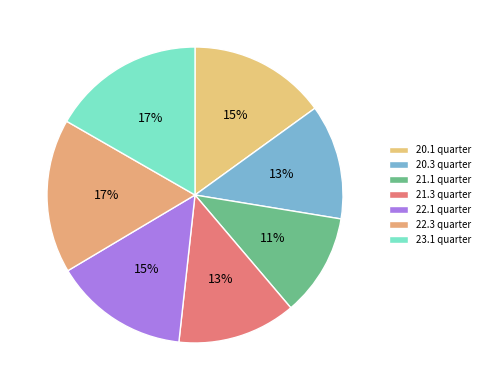

How many segments does this pie chart have?

7